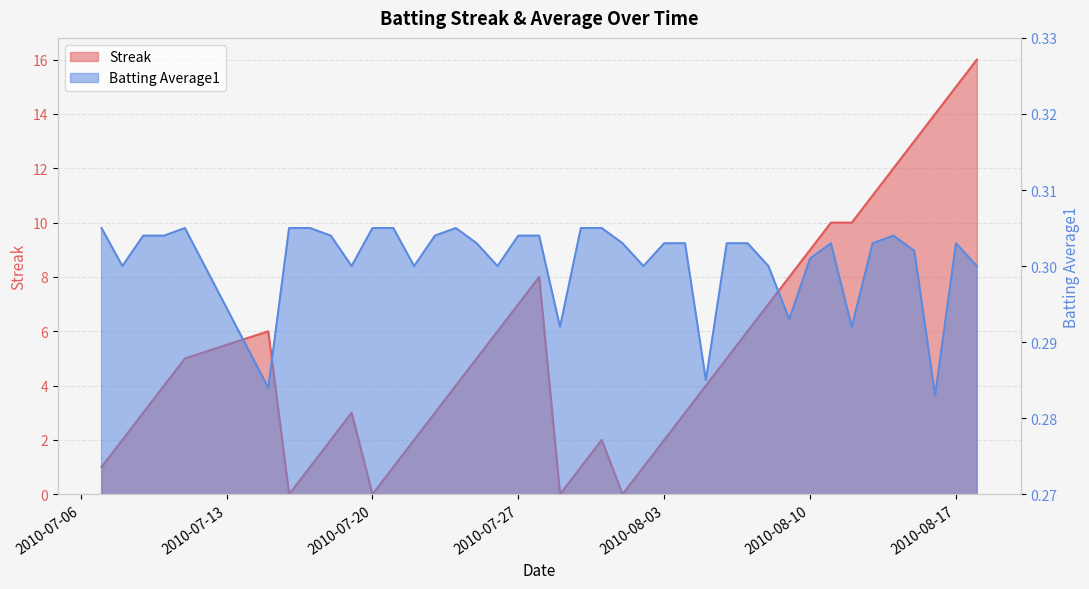

What is the maximum value shown in the chart?

16.0